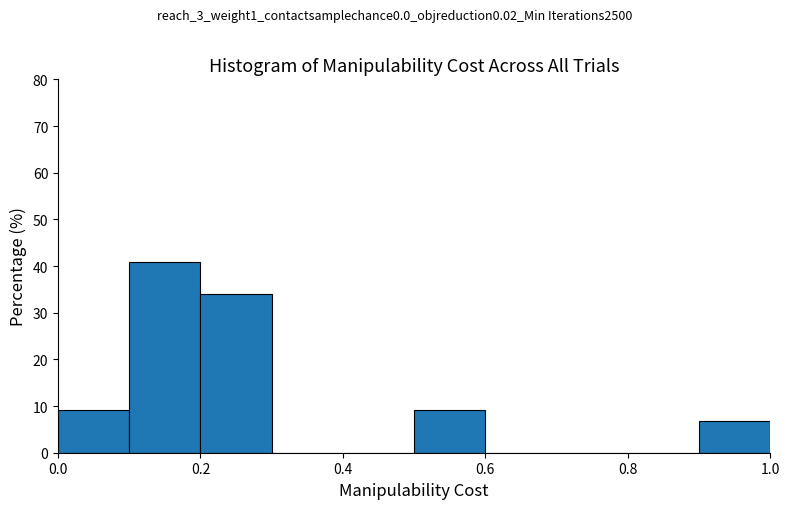

Over which range of the x-axis is the bar tallest?

0.1 to 0.2